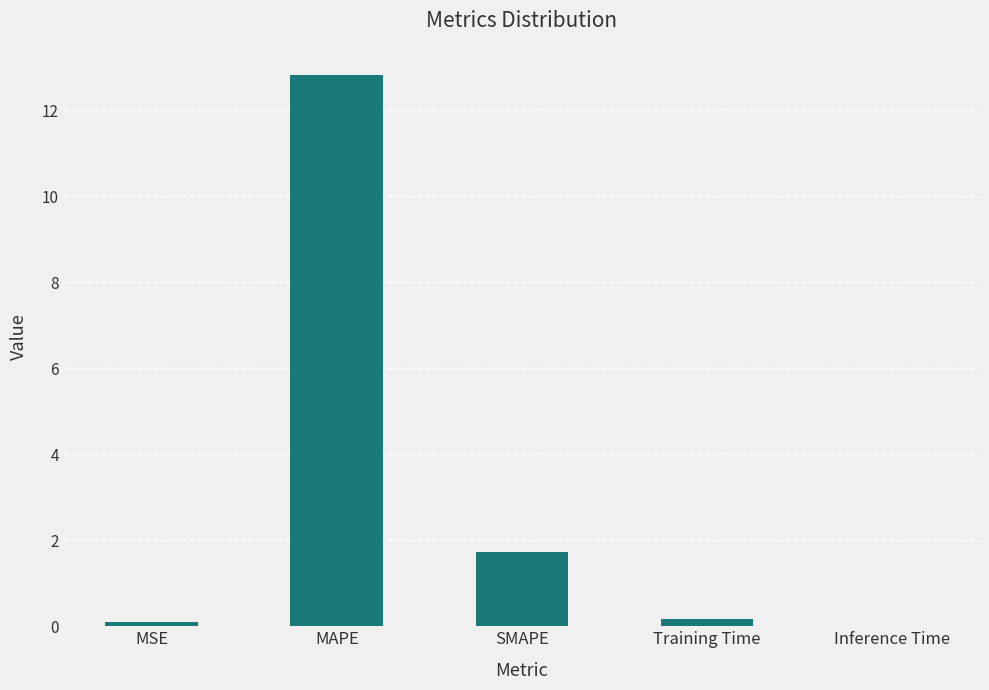

What is the sum of all values?

14.8